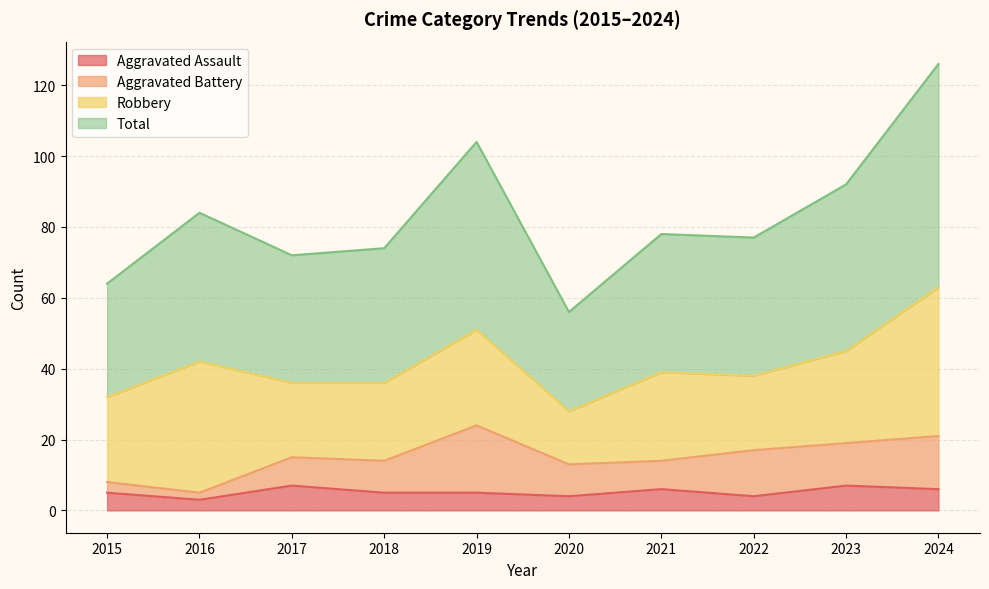

Is it true that Aggravated Assault equals 5 at 2015?

True